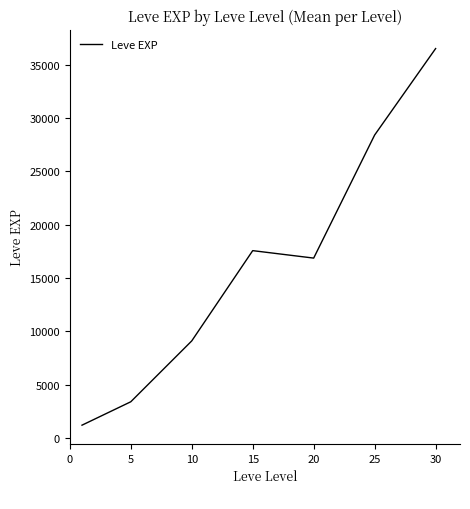

What is the greatest value displayed?

36492.5